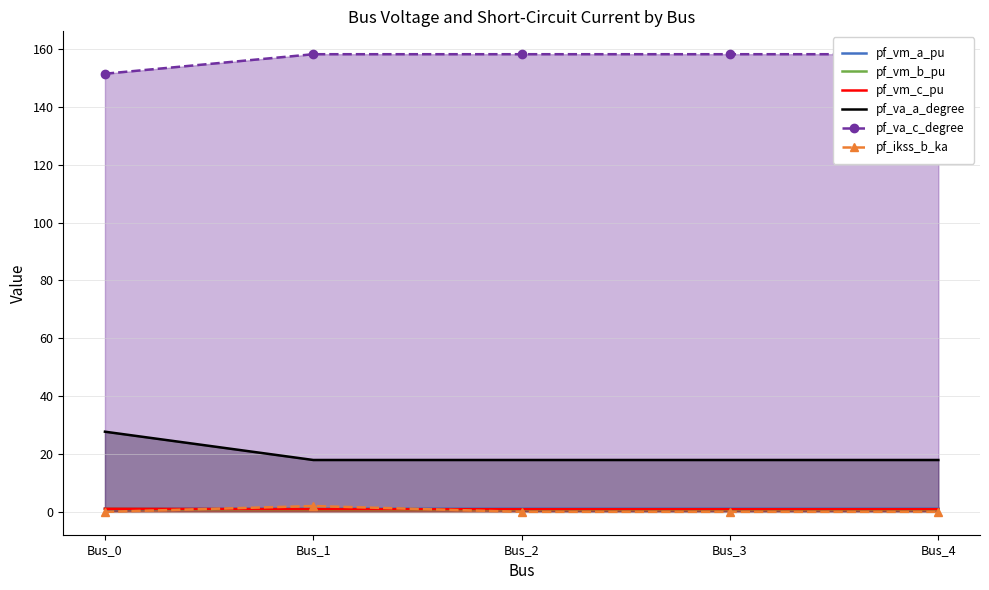

What is the value of the pf_ikss_b_ka point at the 2nd from the left?

2.0